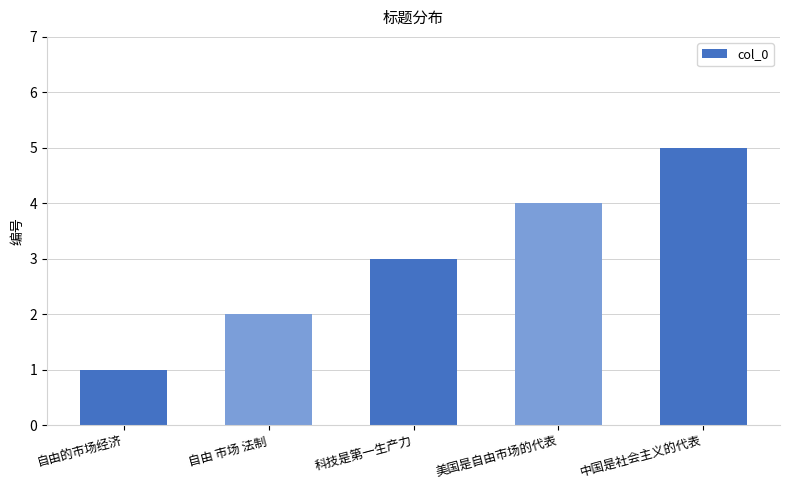

What is the greatest value displayed?

5